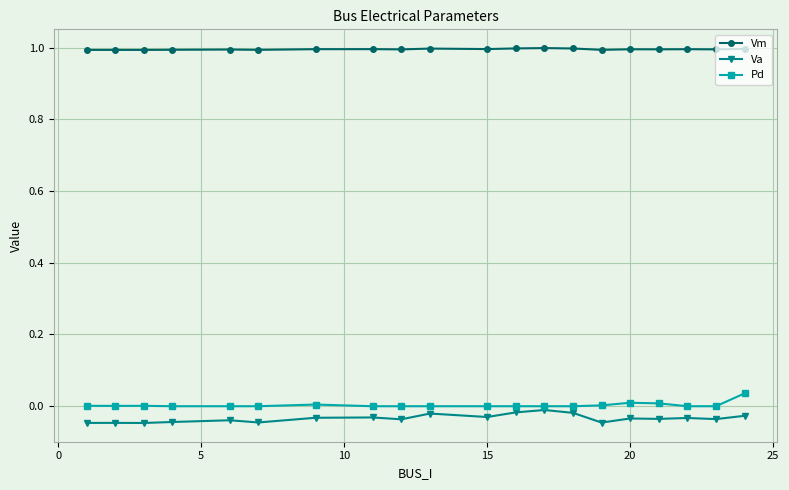

True or false: Vm and Va cross at least once.

False